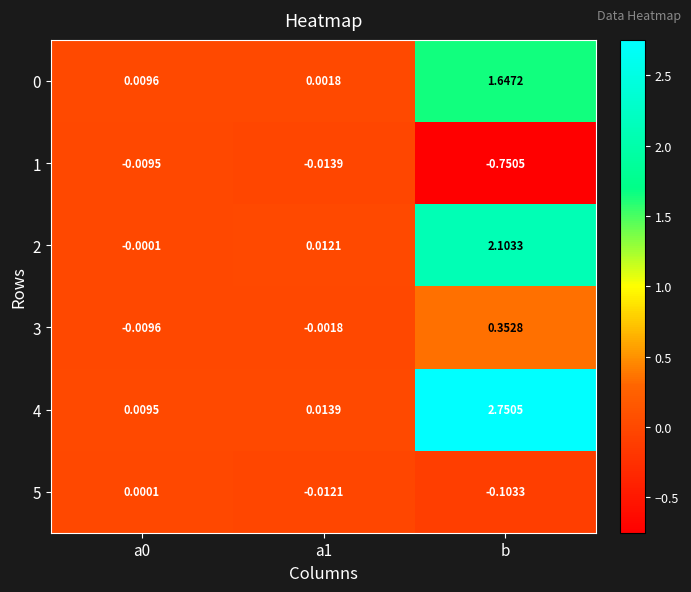

Which label corresponds to the largest value in the chart?

b